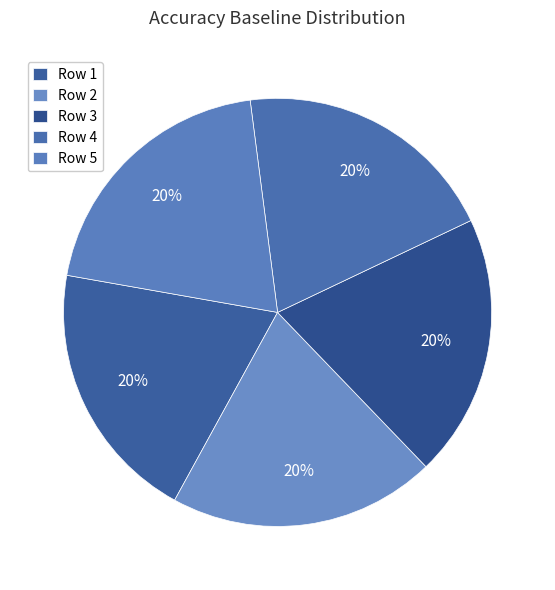

The Row 2 slice represents 29% of the pie. True or false?

False